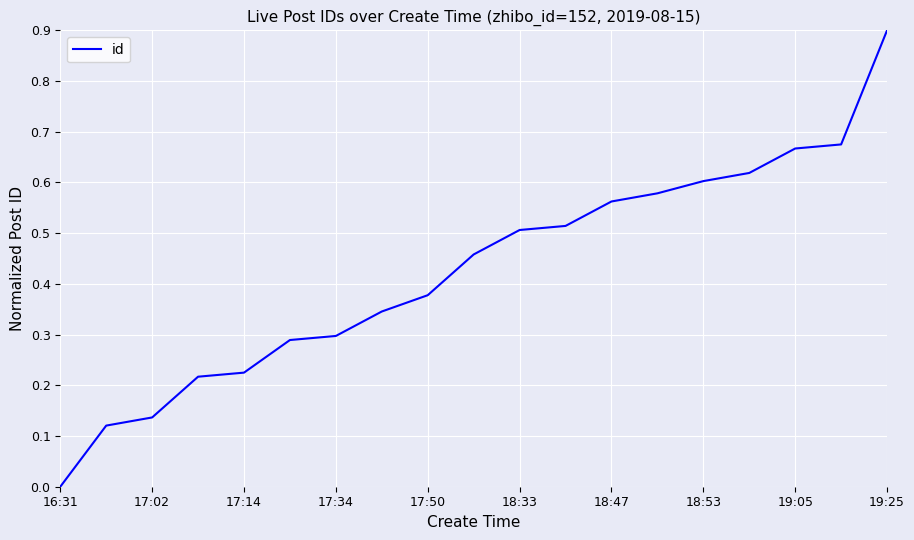

What is the difference between the maximum and minimum values?

0.9